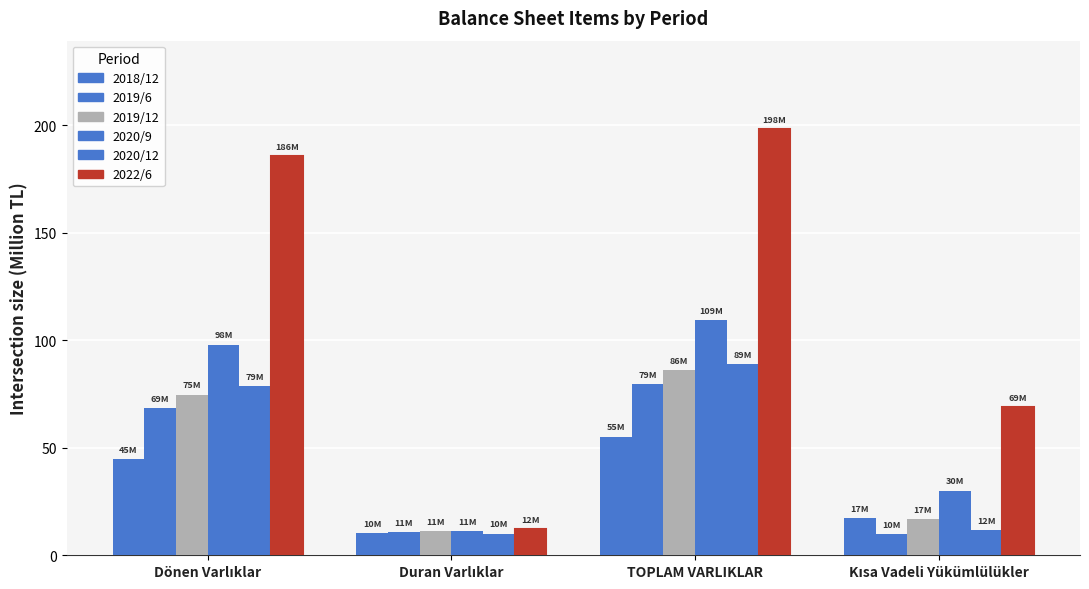

At how many categories does at least one series exceed 191?

1